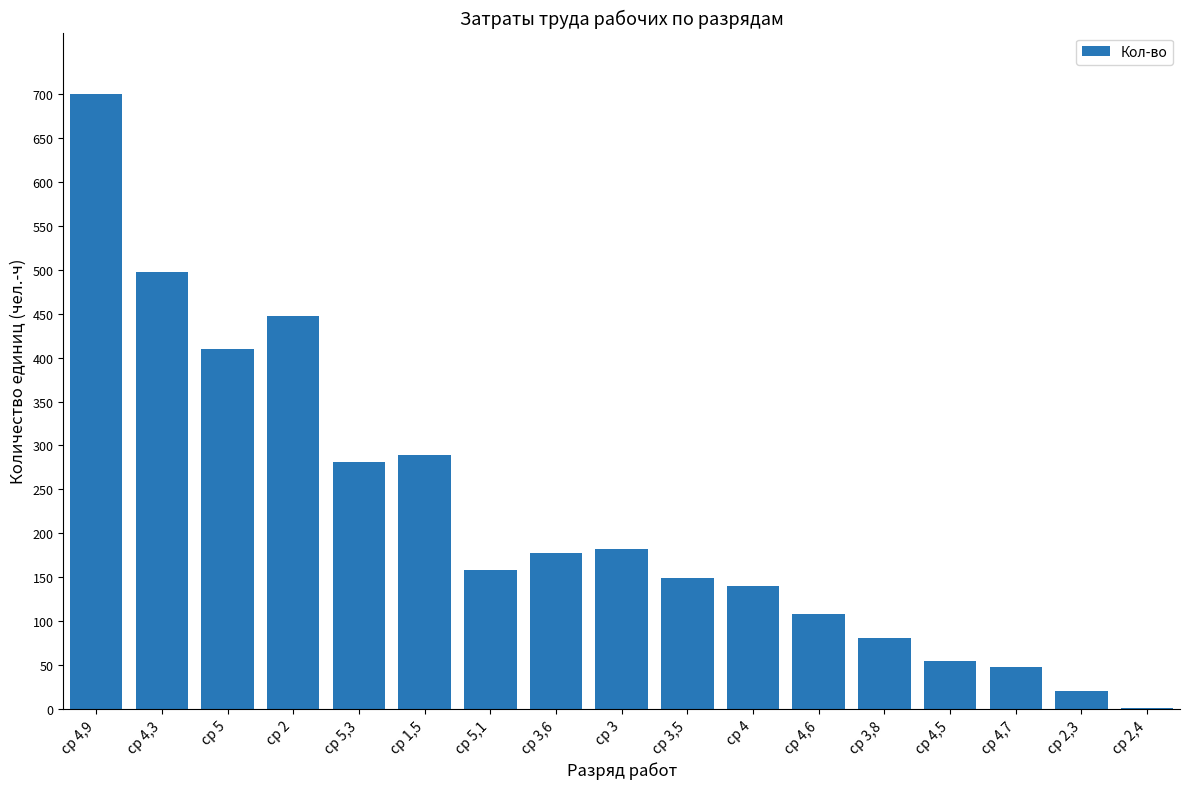

What is the greatest value displayed?

699.9